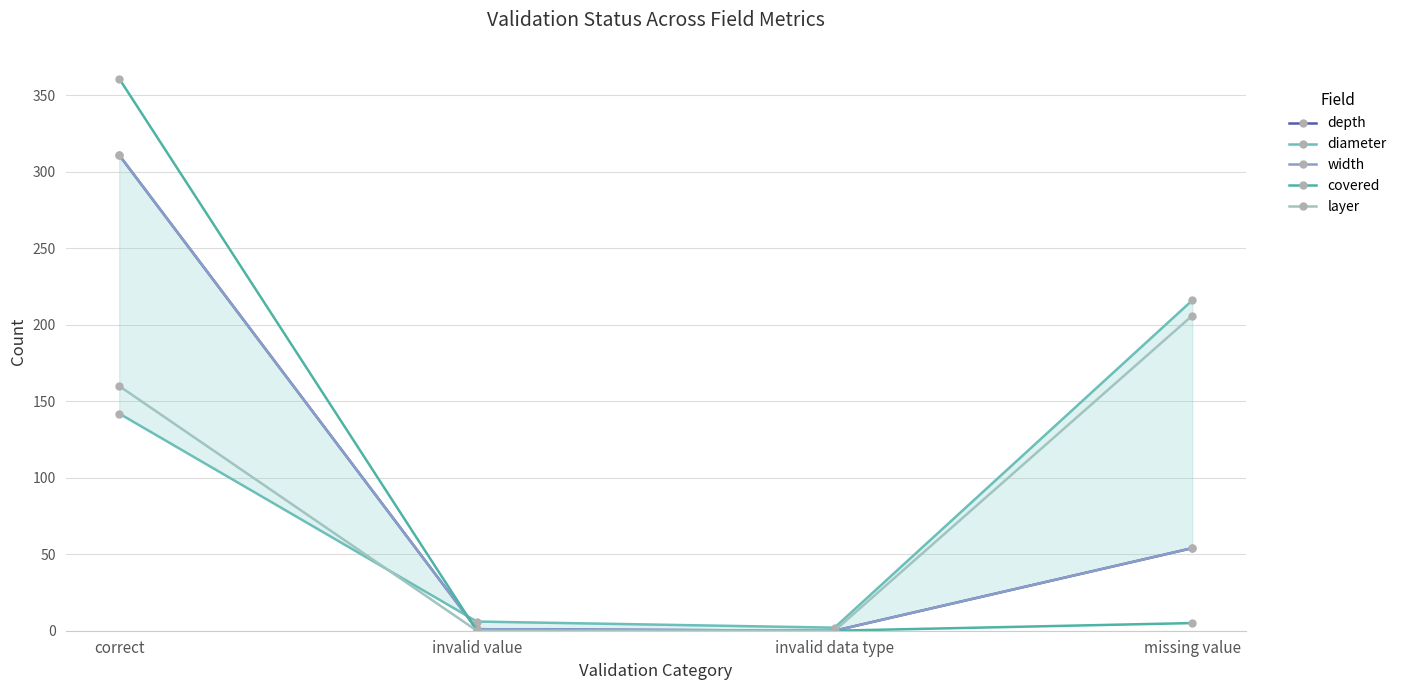

How many distinct data groups are displayed?

5